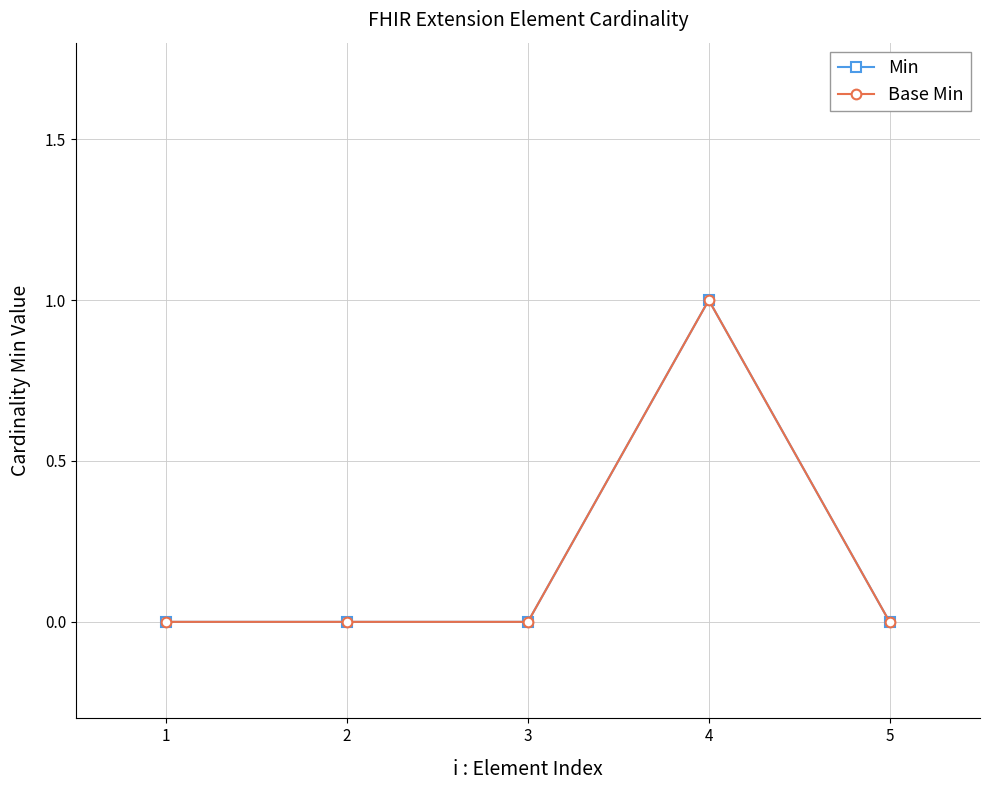

Where is the first local maximum for Min?

4